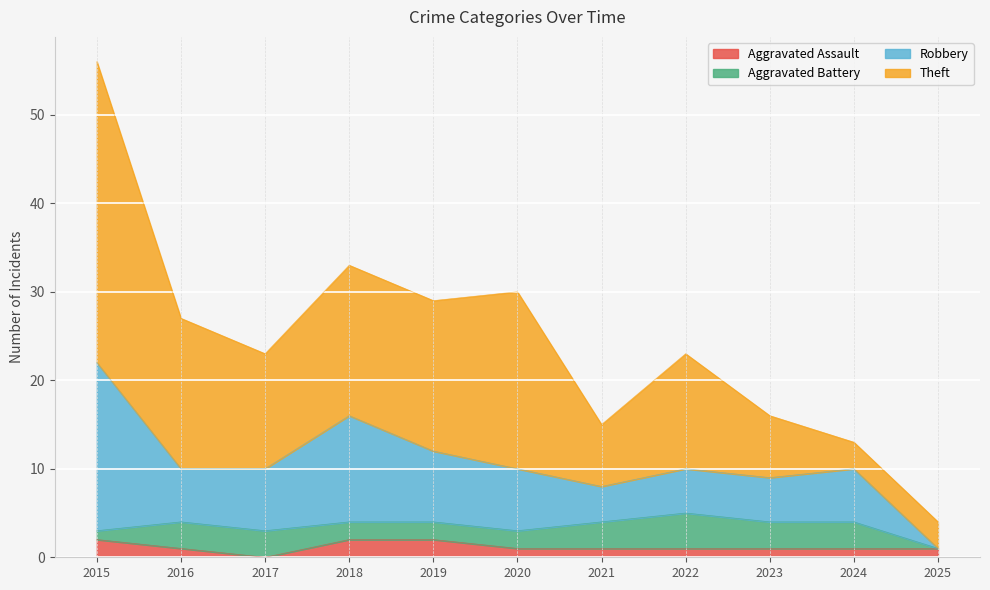

Count the Aggravated Assault values in the range 1 to 2.

10